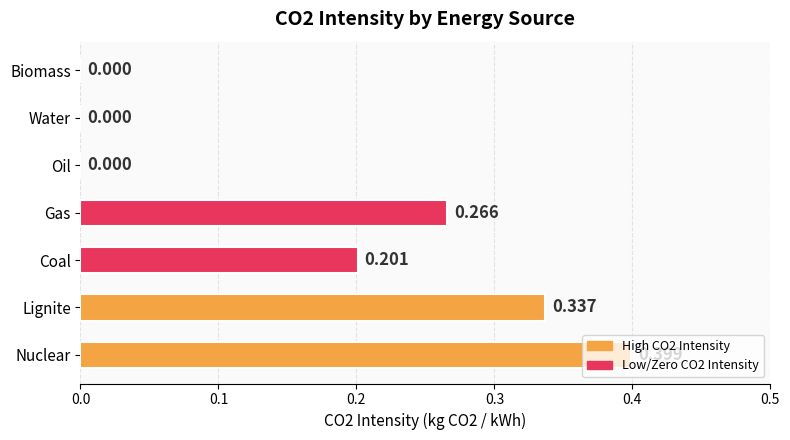

What is the sum of all values?

1.2